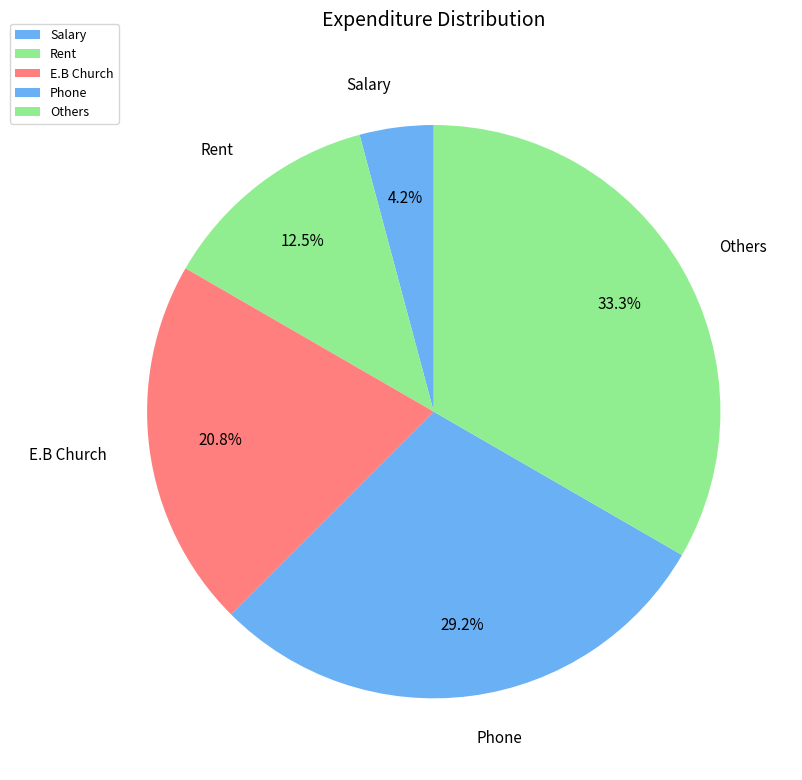

Rank the categories by value from highest to lowest.

Others, Phone, E.B Church, Rent, Salary